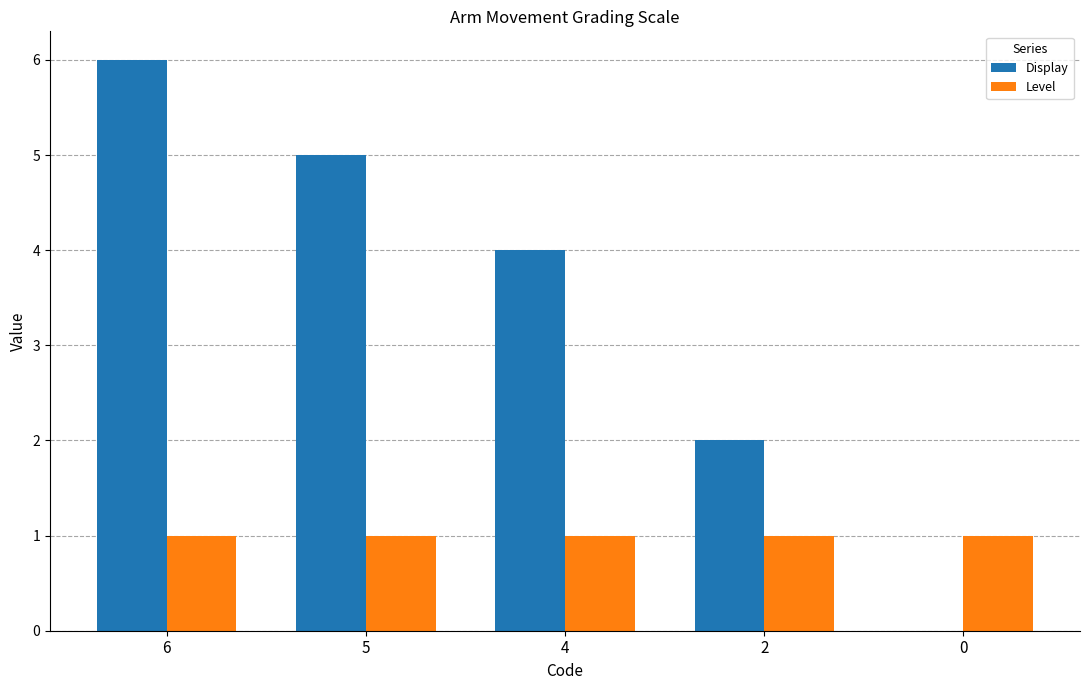

Between 5 and 2, which series saw the biggest shift?

Display